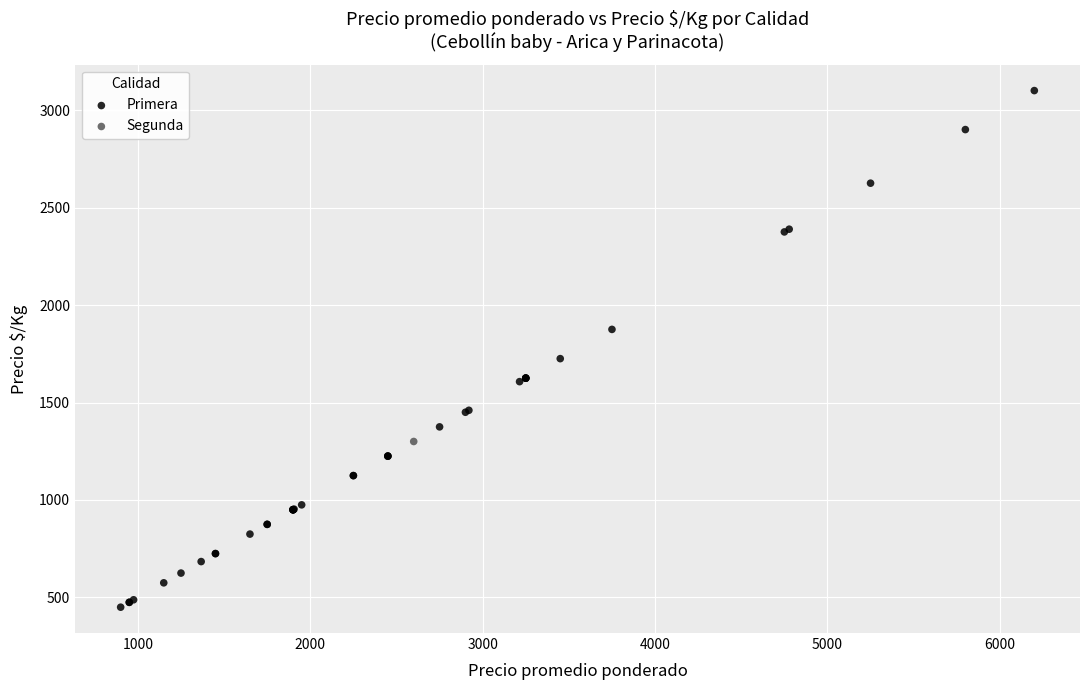

What are all the series names shown in the legend?

Primera, Segunda